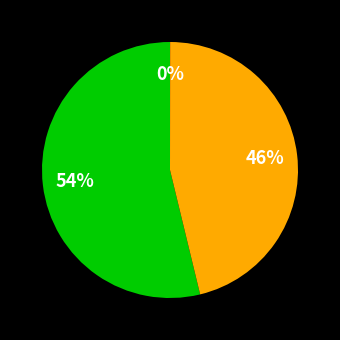

To the nearest percent, what is the average slice percentage?

33%